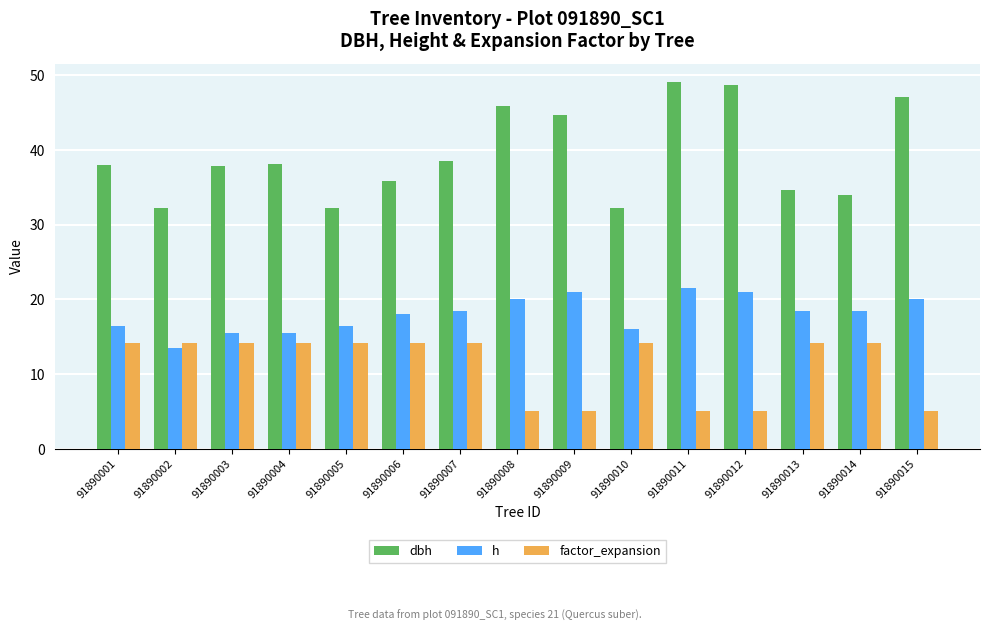

What is the total value across all series at 91890015?

72.2